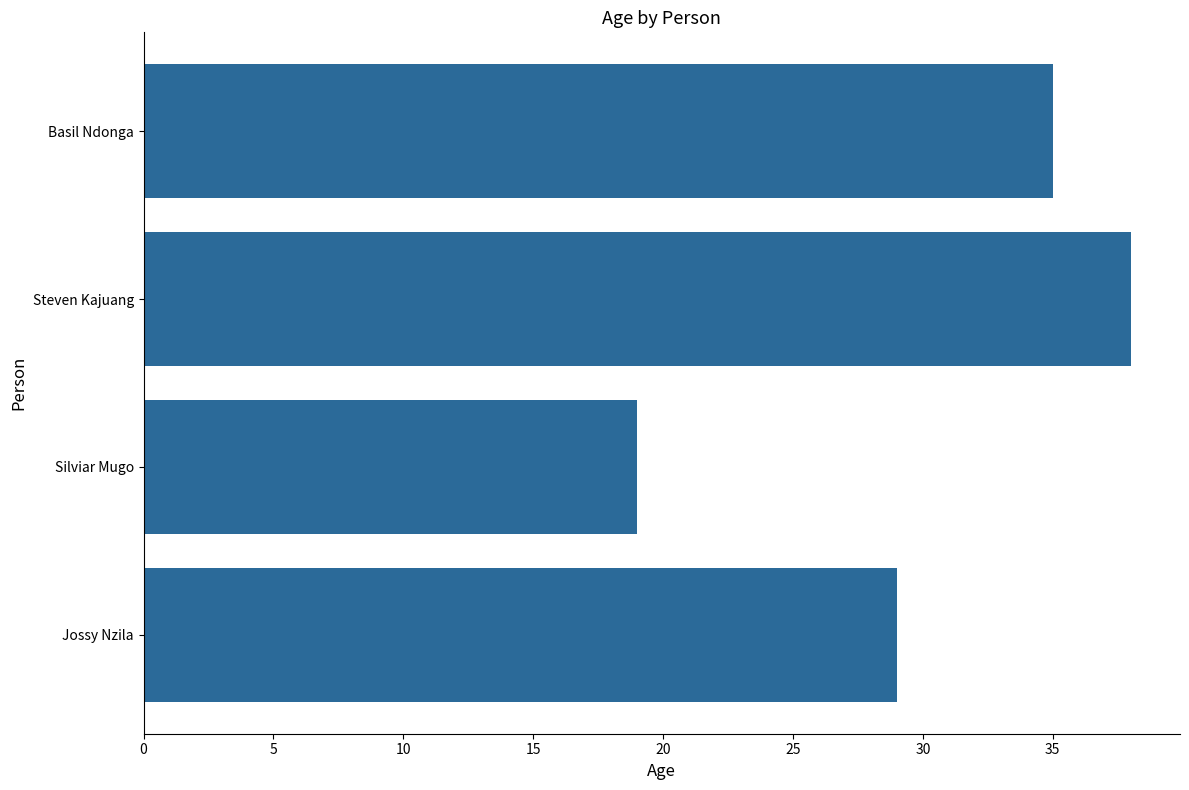

The value at Steven Kajuang is 56. True or false?

False